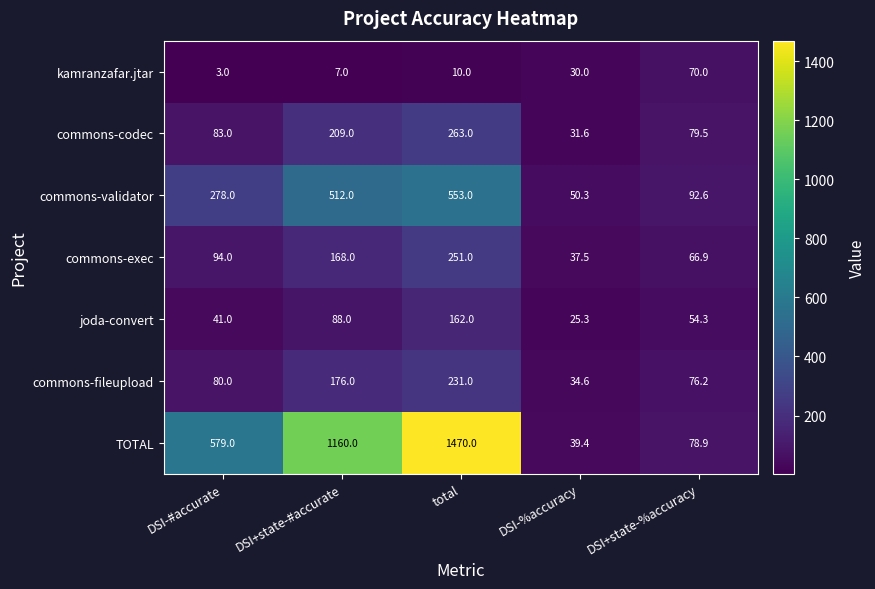

List the labels in order of commons-codec value, smallest first.

DSI-%accuracy, DSI+state-%accuracy, DSI-#accurate, DSI+state-#accurate, total